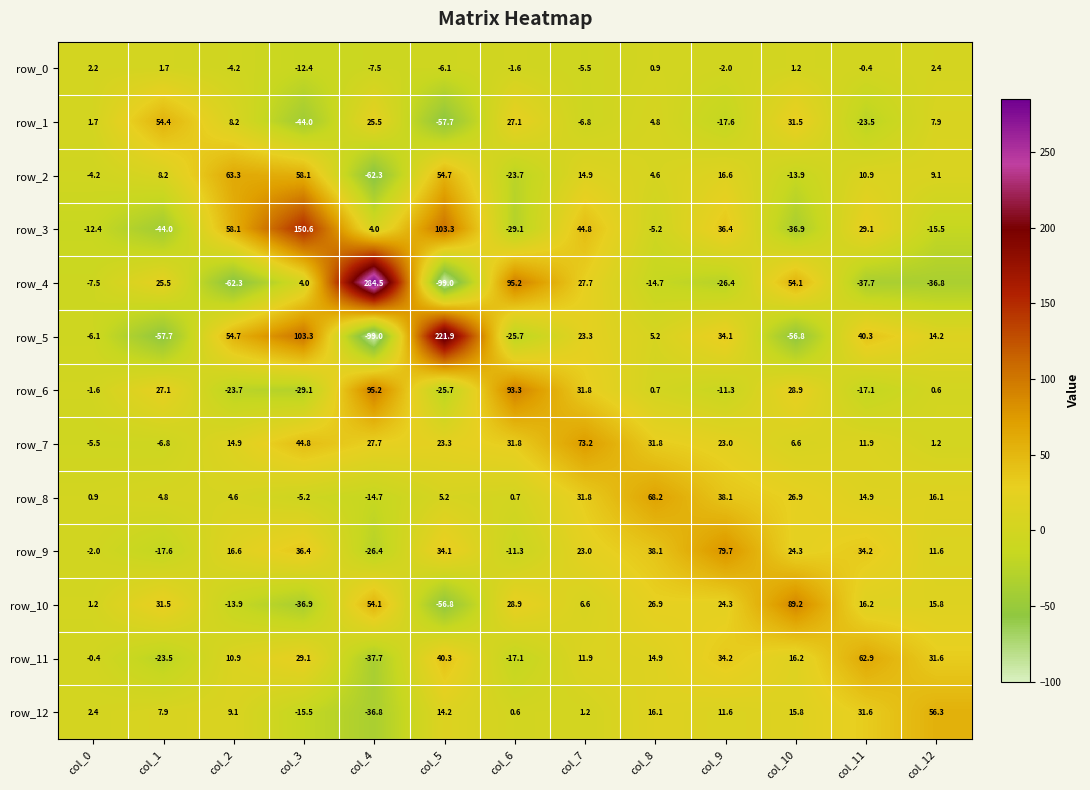

The value of row_2 at col_9 is 28.8. True or false?

False